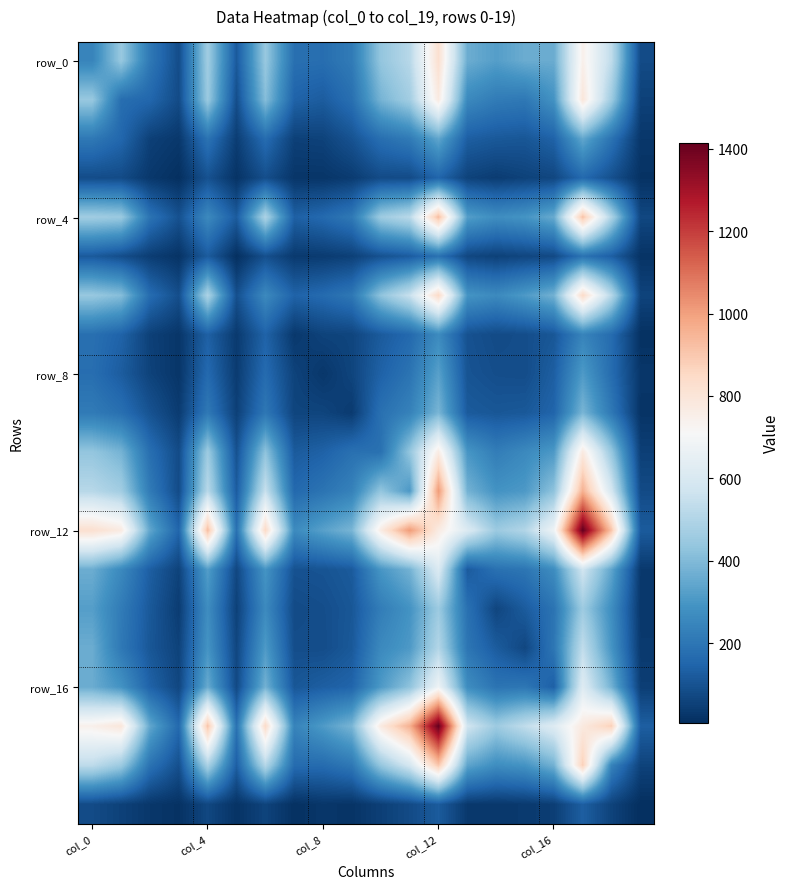

Which category has the highest value across all series?

17